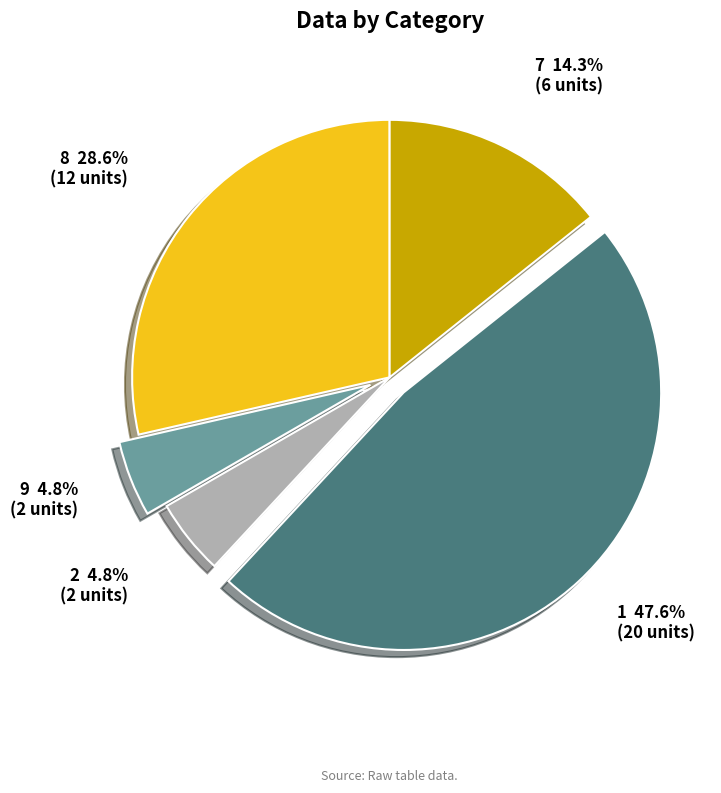

How many segments does this pie chart have?

5